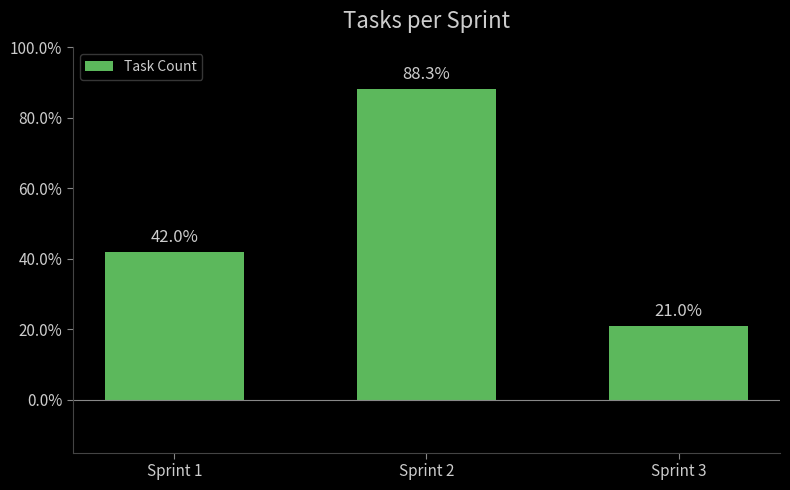

Where is the data nearest to the value 54?

Sprint 1